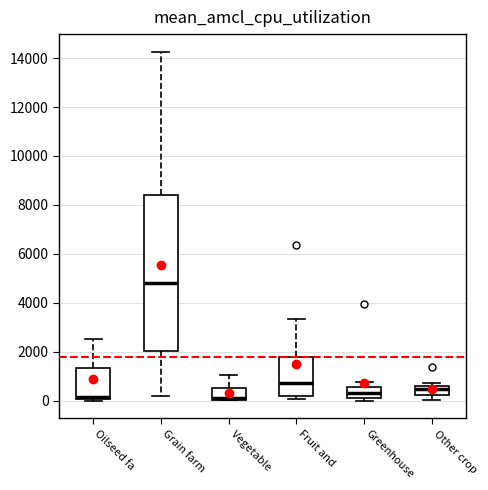

Comparing the boxes themselves (not the whiskers), which one is the tallest?

Grain farm